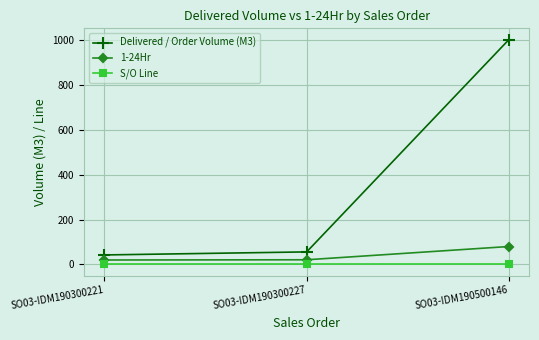

The value of Delivered / Order Volume (M3) at SO03-IDM190500146 is 1000.0. True or false?

True